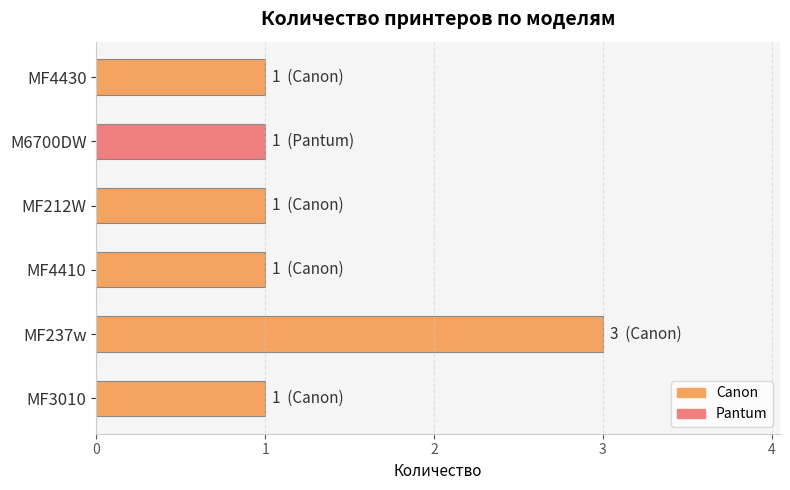

Reading bottom to top, extract all data points from this chart.

1	3	1	1	1	1